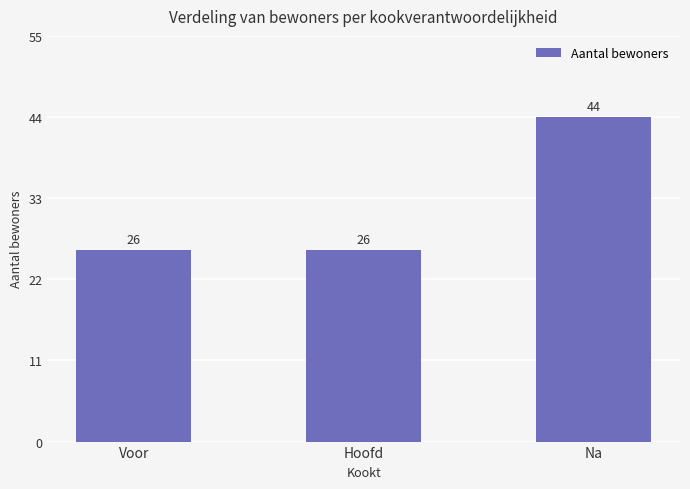

Is it true that the value at Hoofd is 26?

True